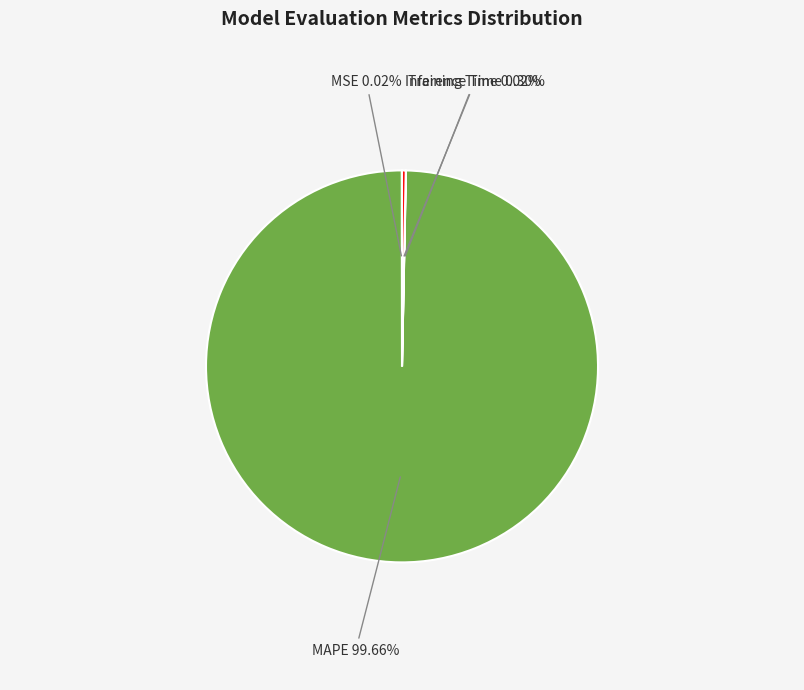

Is there a majority slice in this chart?

Yes